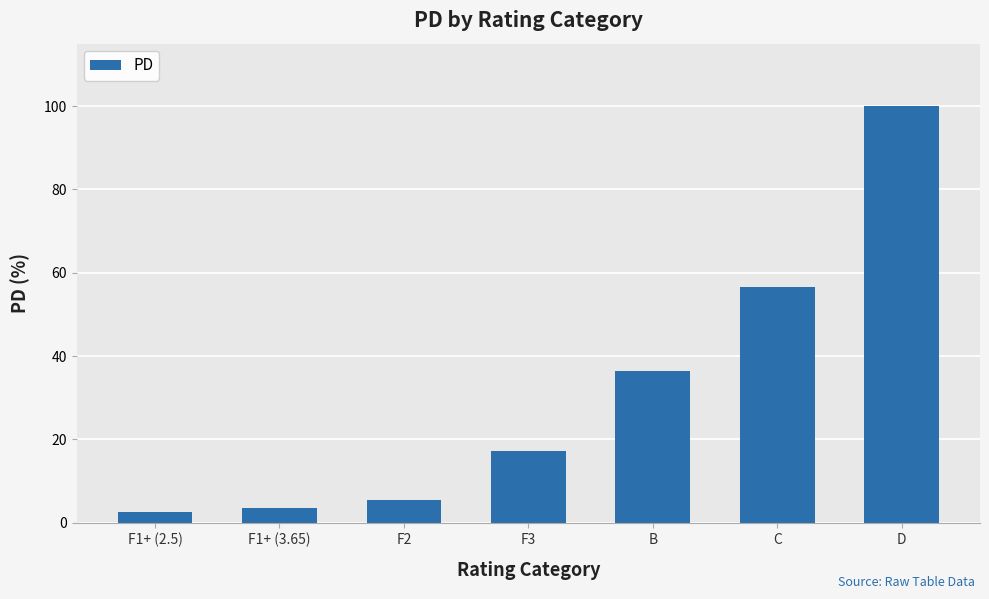

List the labels in order of value, smallest first.

F1+ (2.5), F1+ (3.65), F2, F3, B, C, D